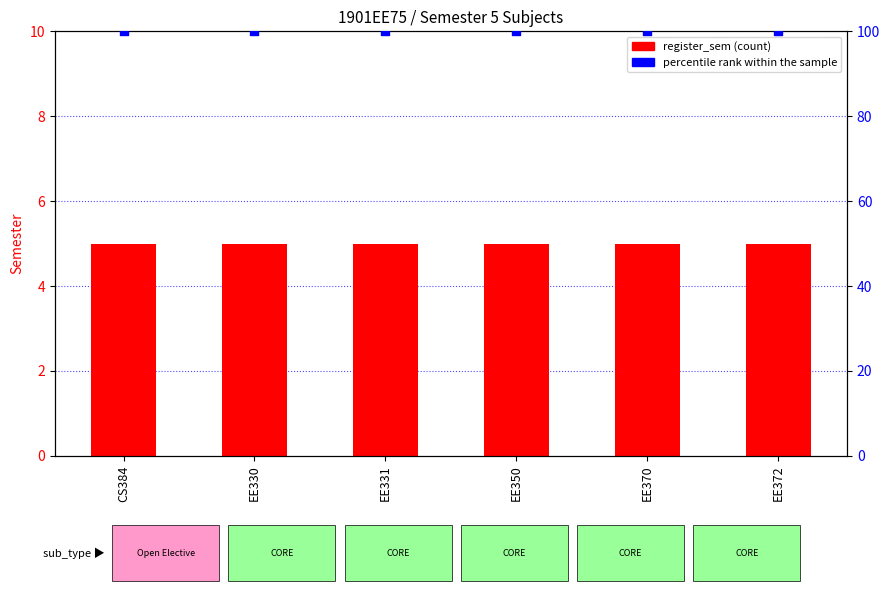

Which series has the largest Y range (max minus min)?

register_sem